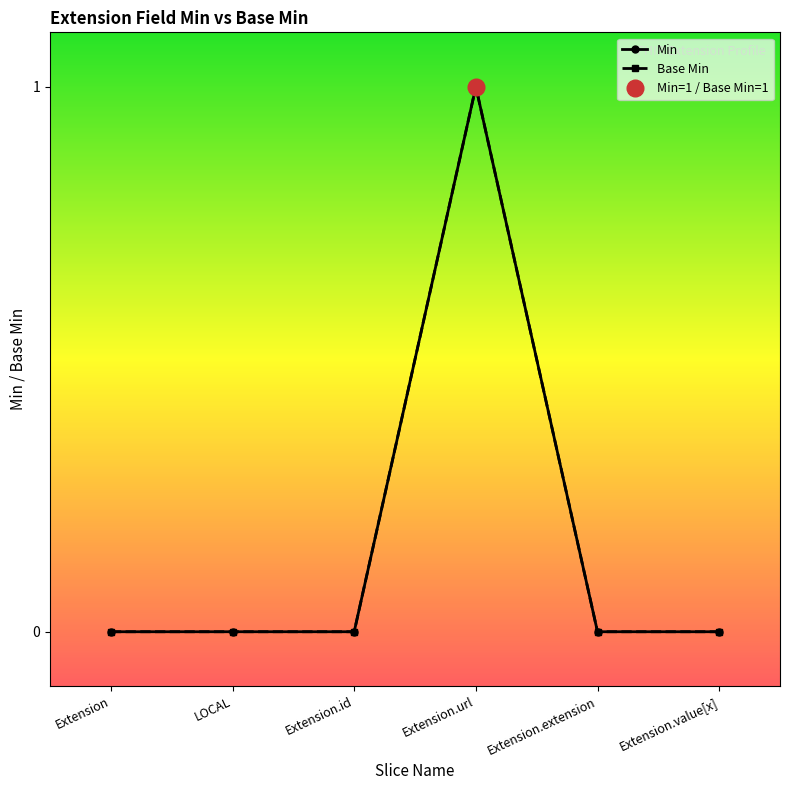

At which label does Base Min reach its minimum?

Extension